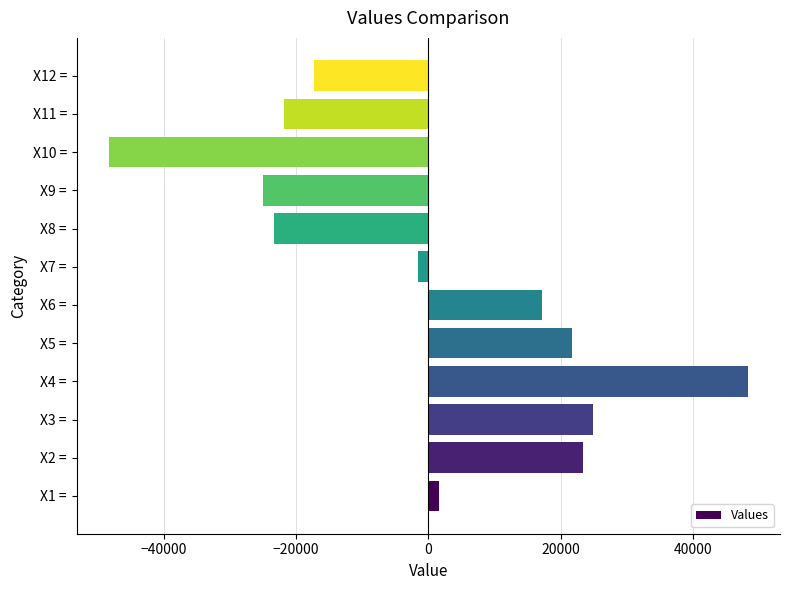

Approximately how many times larger is the value at X6 = compared to X4 =?

0.4